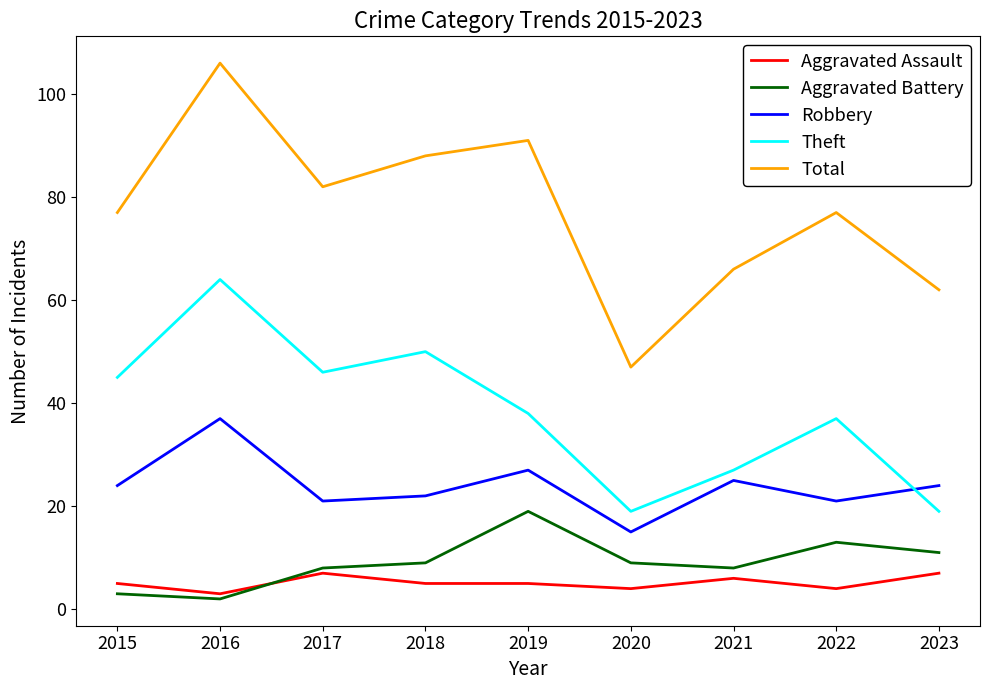

Which series changed the most between 2015 and 2018?

Total